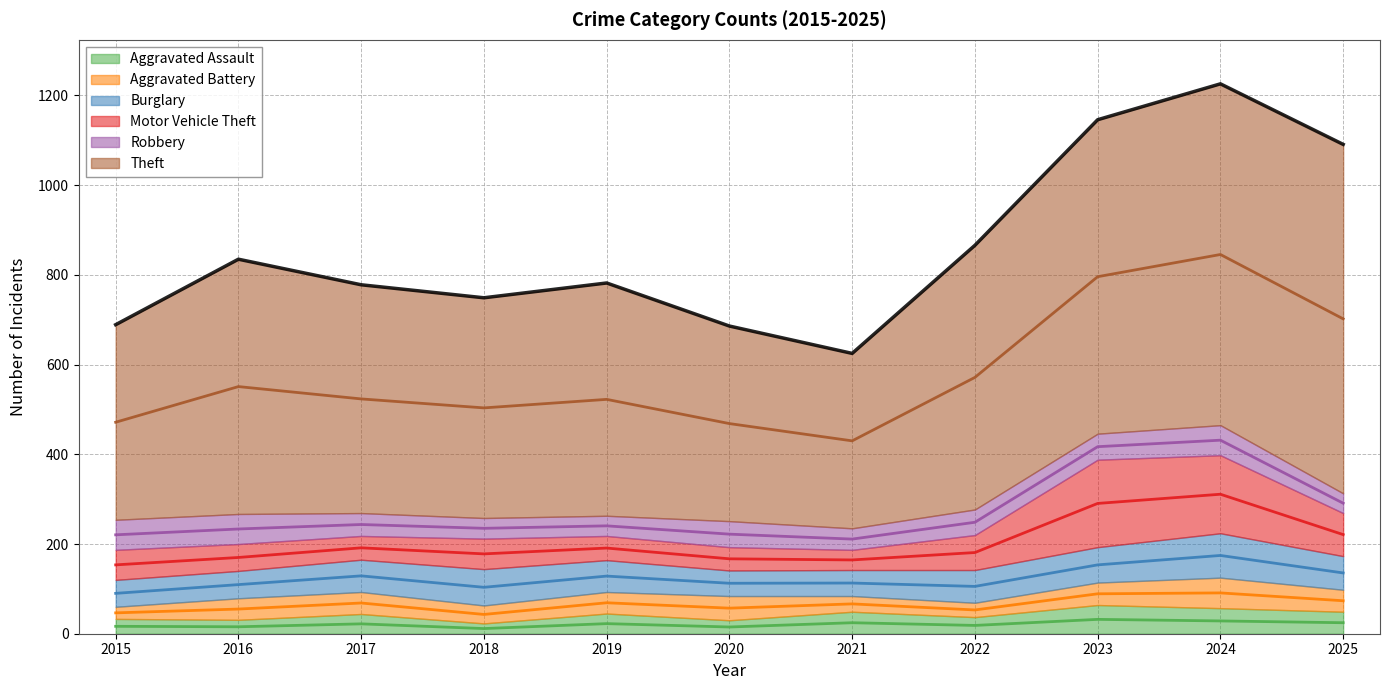

At which label does Aggravated Assault first exceed 44?

2019